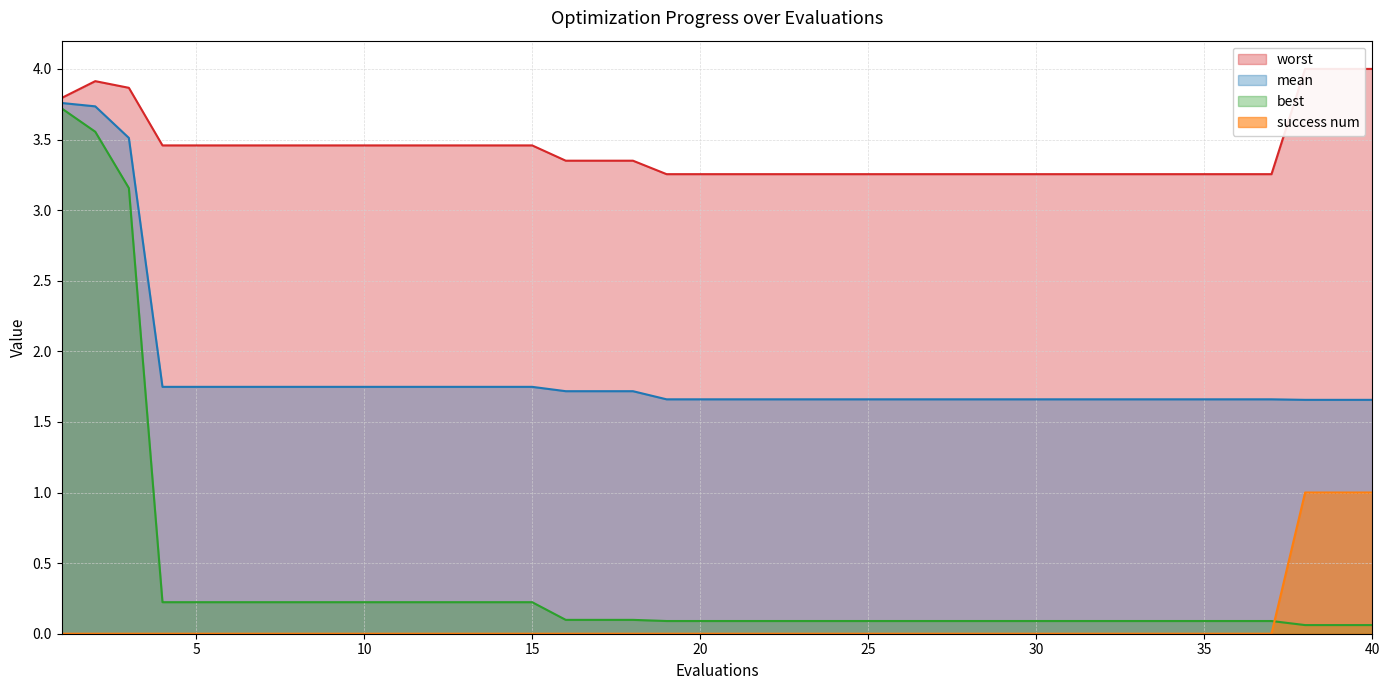

Is it true that best equals 0.1 at 22?

True